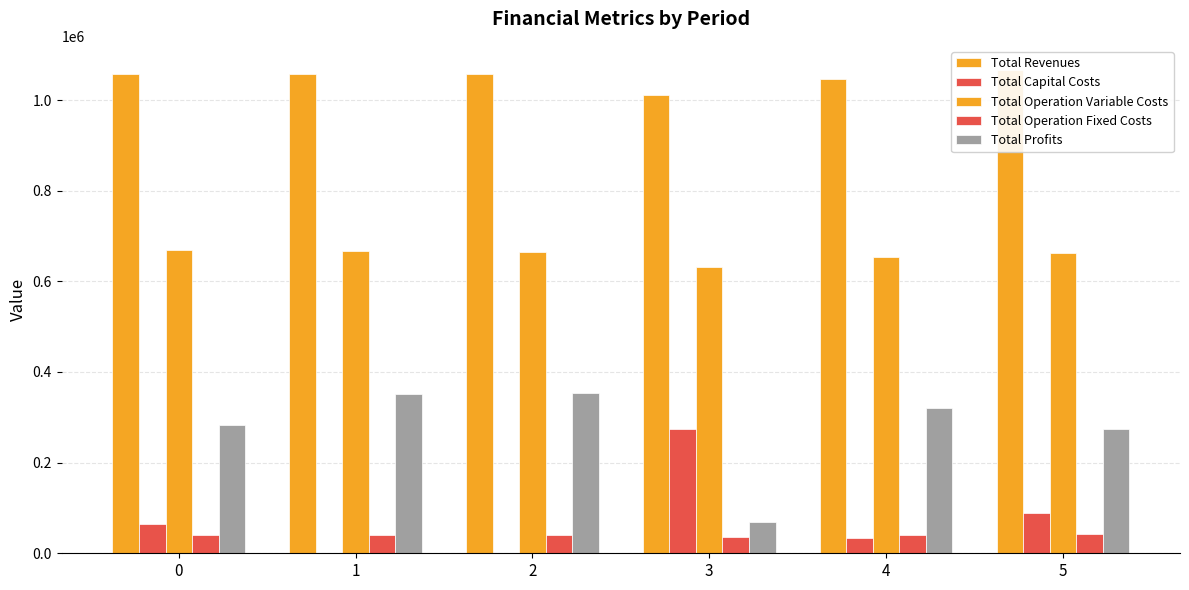

Reading left to right, extract all data points from this chart.

Total Revenues: 1057582.5	1057582.5	1057582.5	1010842.8	1046469.4	1066271.8
Total Capital Costs: 65600.0	0.0	0.0	273600.0	34400.0	88000.0
Total Operation Variable Costs: 668729.8	666482.3	664231.8	632582.6	652760.8	662882.1
Total Operation Fixed Costs: 40521.3	40521.3	40521.3	35645.3	39260.2	41614.2
Total Profits: 282731.5	350579.0	352829.5	69014.9	320048.4	273775.5